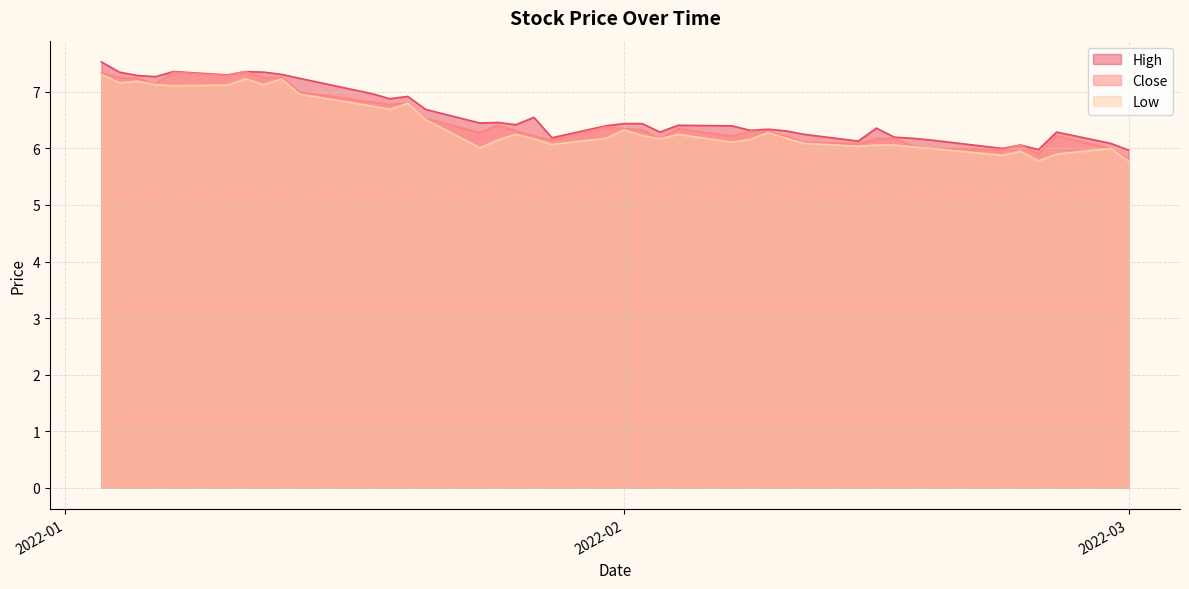

At which label does Close first exceed 6?

2022-01-03